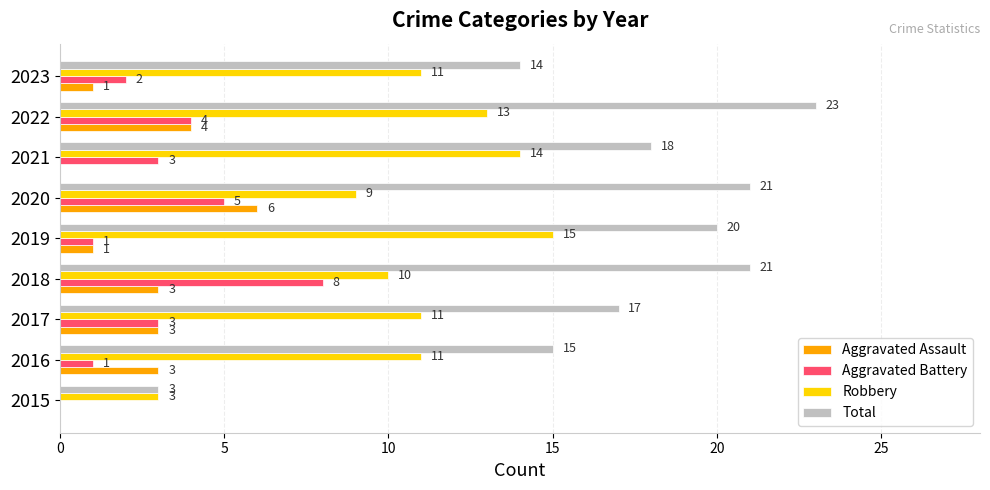

Which series has the largest total across all categories?

Total